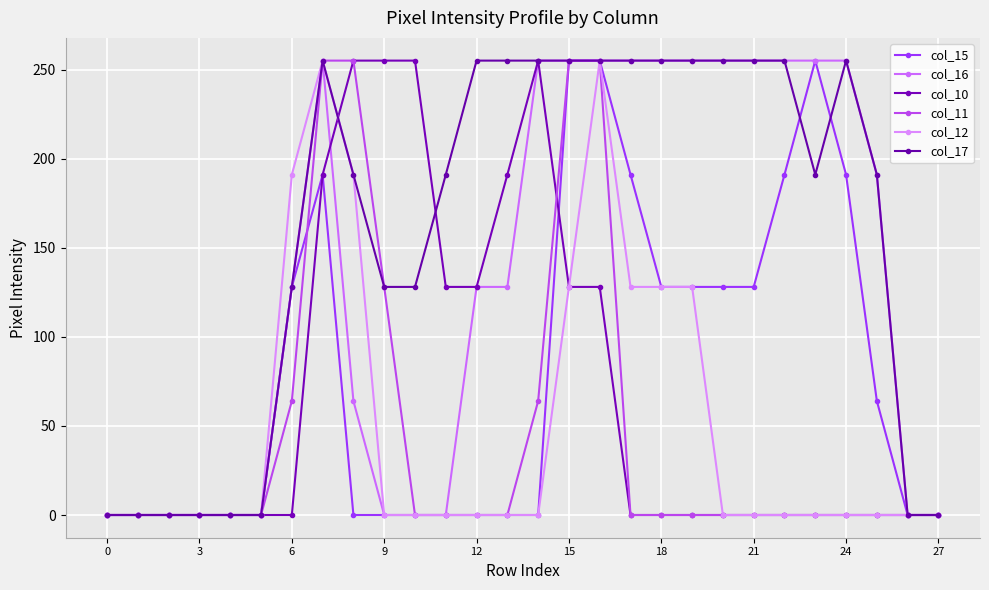

True or false: col_11 and col_16 intersect in this chart.

False